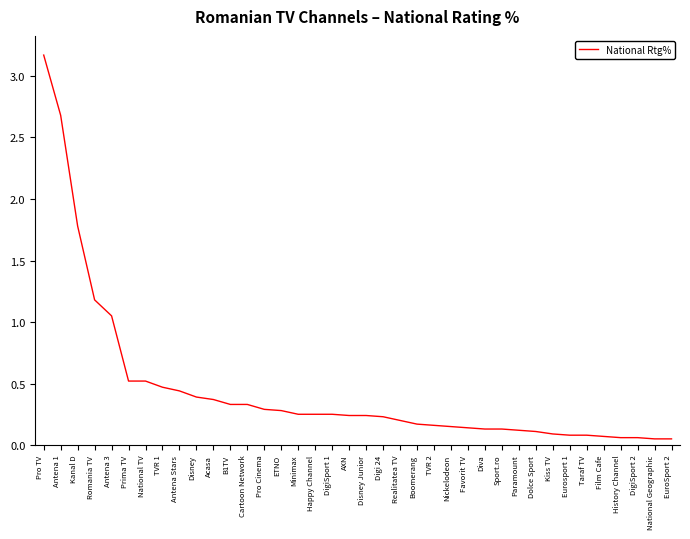

At which label is the value closest to 1?

Antena 3